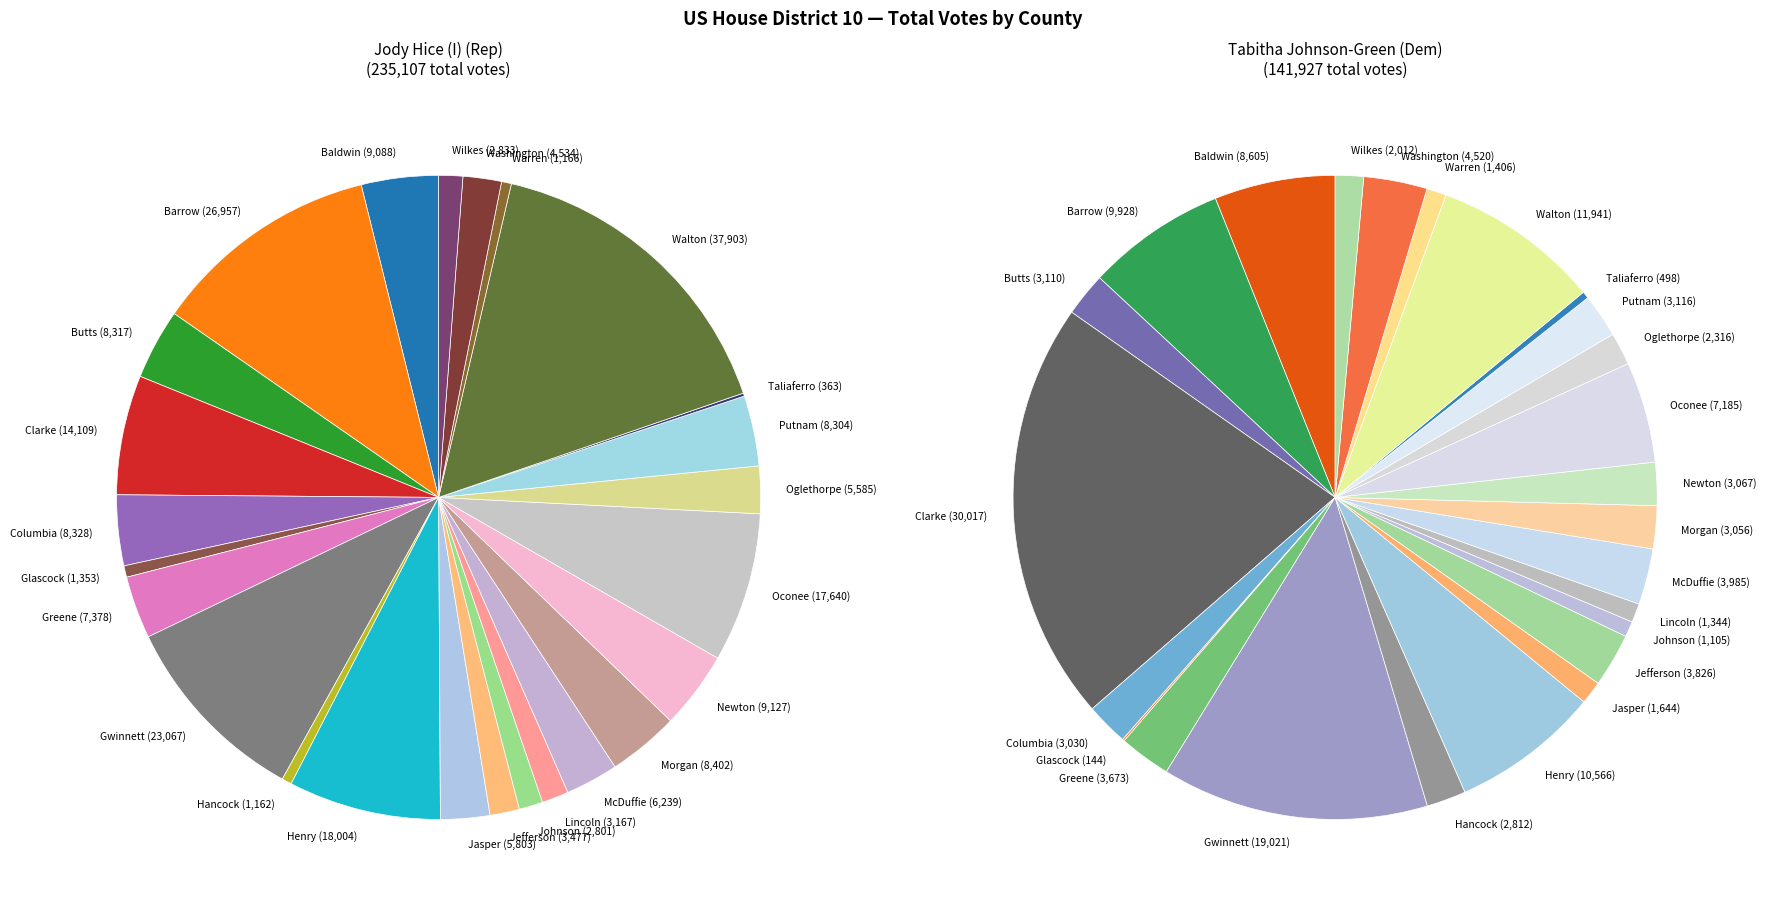

Between McDuffie and Baldwin, which is larger?

Baldwin